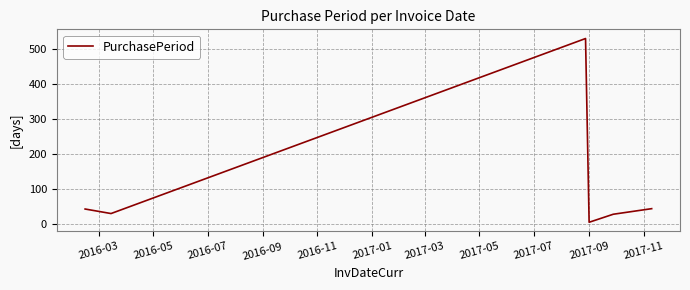

How many interior local valleys (lower than both neighbors) does the data have?

2